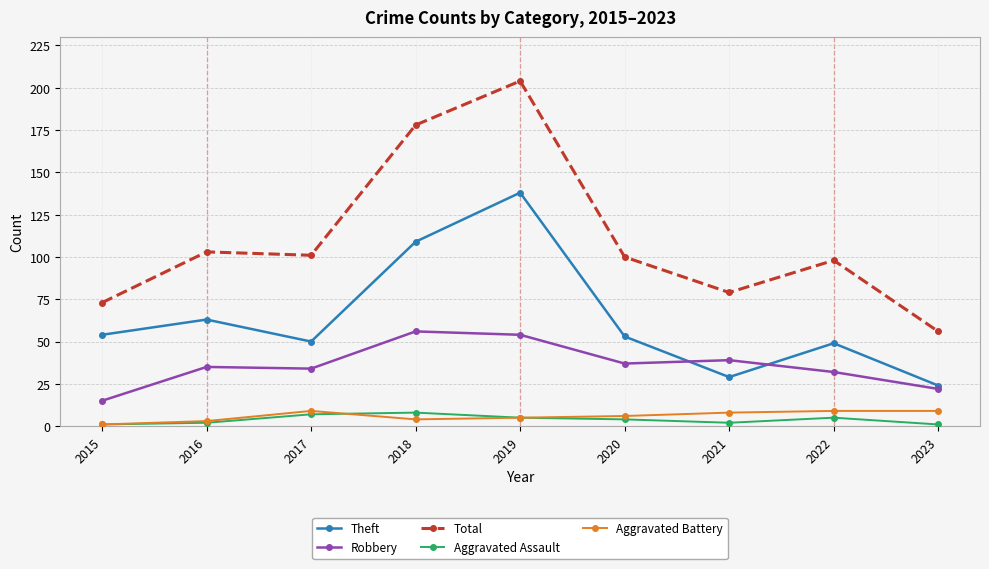

What is the difference between the Theft values at 2017 and 2018?

59